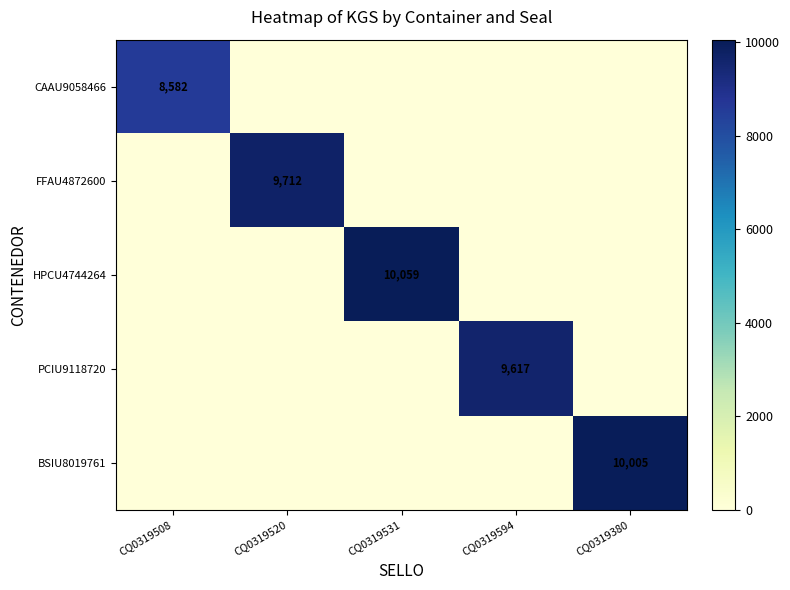

True or false: PCIU9118720 has a value of 13405 at CQ0319594.

False